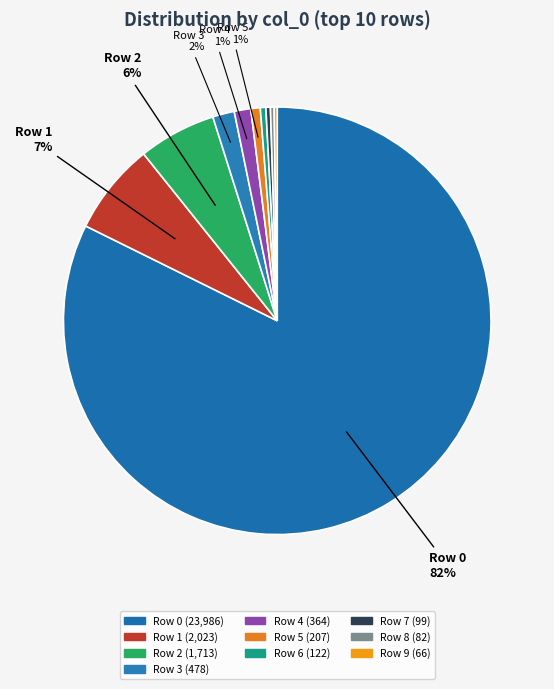

How many segments does this pie chart have?

10